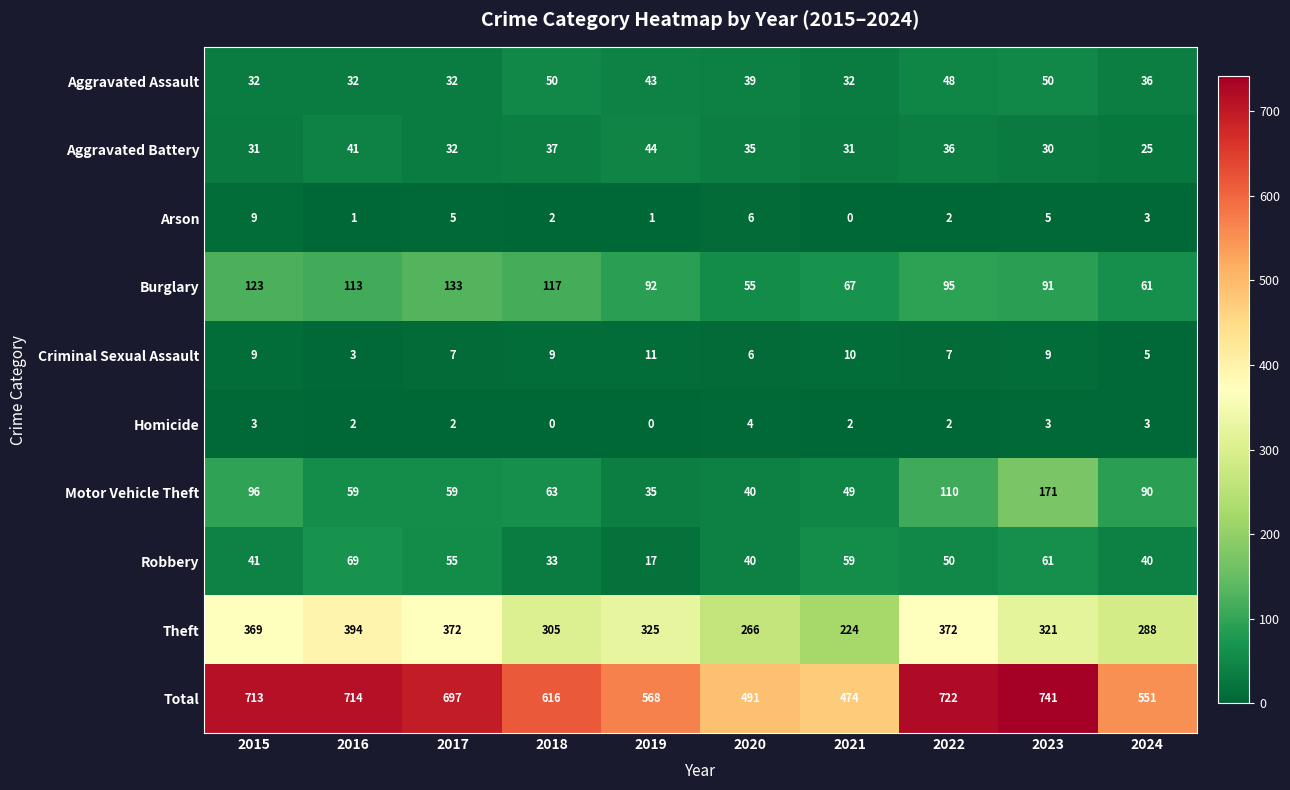

At which category is the sum across all series the highest?

2023